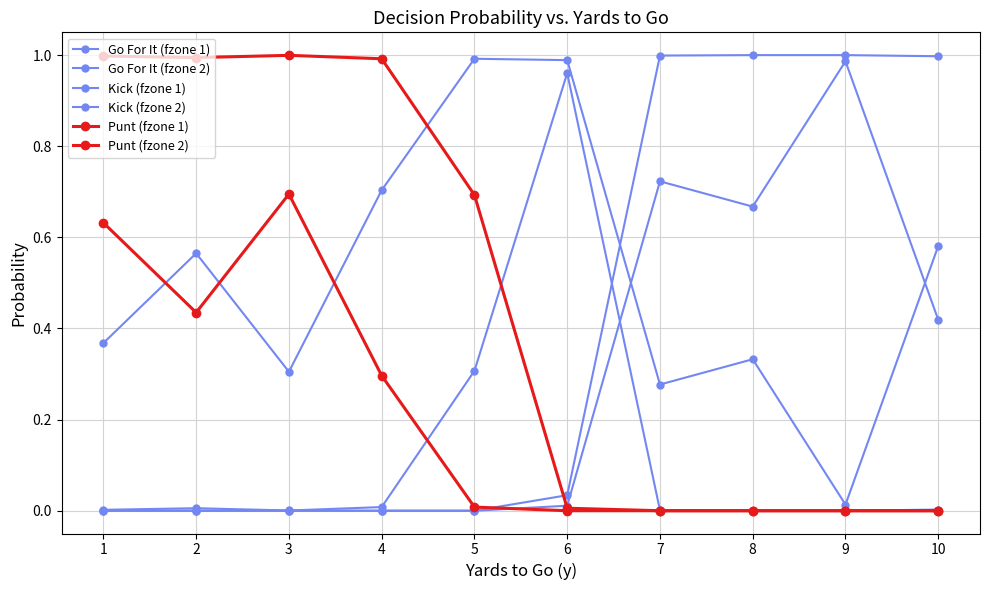

Reading right to left, what are all the values shown in this chart?

Go For It (fzone 1): 10=0.6	9=0.0	8=0.3	7=0.3	6=1.0	5=1.0	4=0.7	3=0.3	2=0.6	1=0.4
Go For It (fzone 2): 10=0.0	9=0.0	8=0.0	7=0.0	6=1.0	5=0.3	4=0.0	3=0.0	2=0.0	1=0.0
Kick (fzone 1): 10=0.4	9=1.0	8=0.7	7=0.7	6=0.0	5=0.0	4=0.0	3=0.0	2=0.0	1=0.0
Kick (fzone 2): 10=1.0	9=1.0	8=1.0	7=1.0	6=0.0	5=0.0	4=0.0	3=0.0	2=0.0	1=0.0
Punt (fzone 1): 10=0.0	9=0.0	8=0.0	7=0.0	6=0.0	5=0.0	4=0.3	3=0.7	2=0.4	1=0.6
Punt (fzone 2): 10=0.0	9=0.0	8=0.0	7=0.0	6=0.0	5=0.7	4=1.0	3=1.0	2=1.0	1=1.0